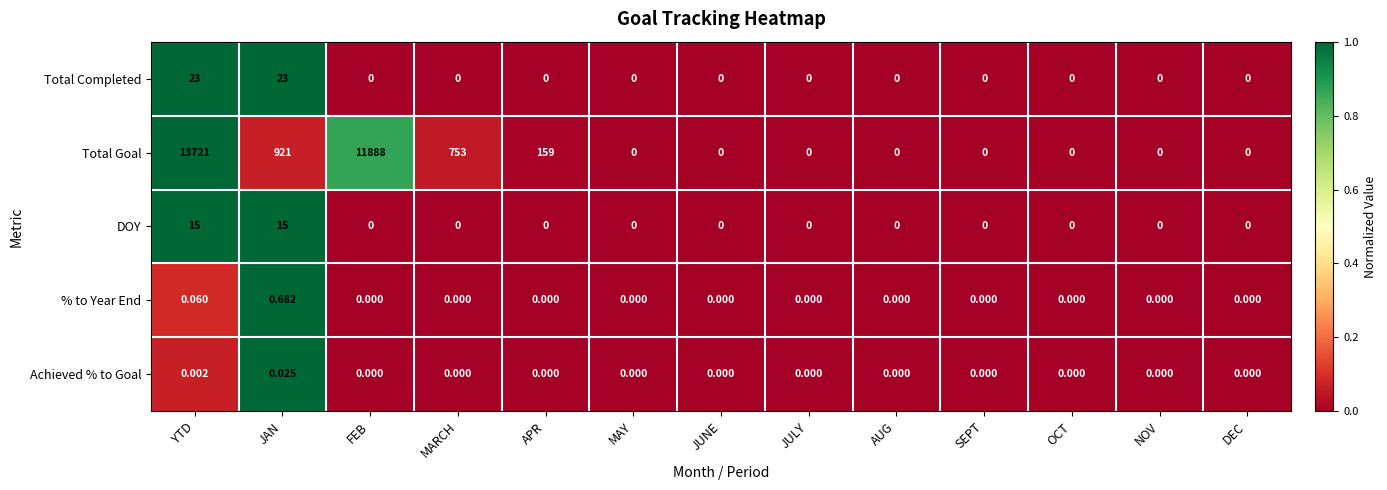

Which category has the highest value across all series?

YTD